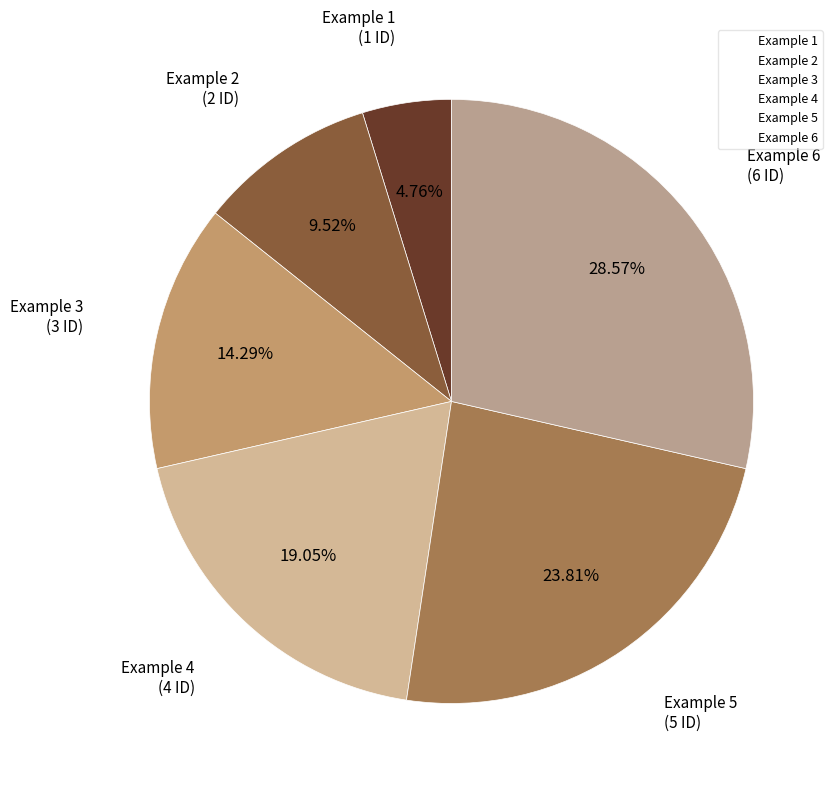

What is the largest slice in the pie chart?

Example 6